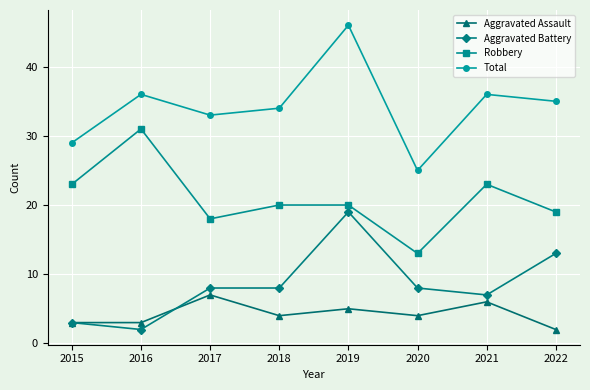

Is the value of Aggravated Battery at 2018 greater than the value of Robbery at 2017?

No